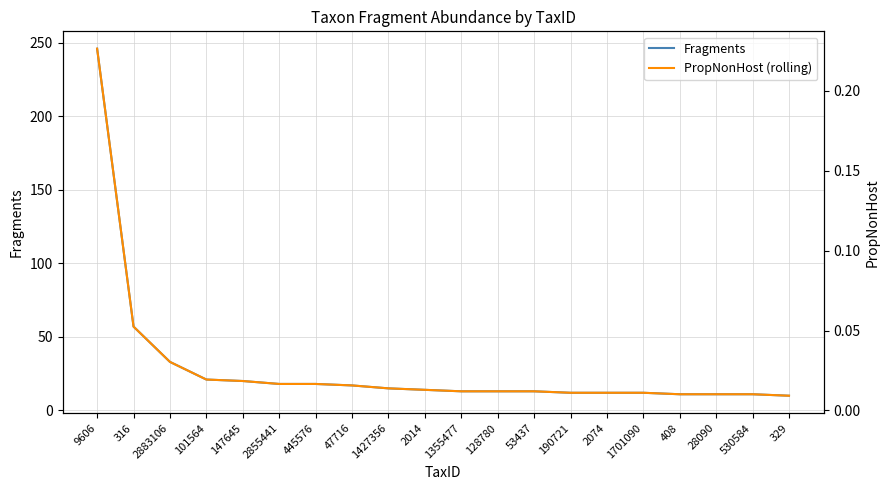

True or false: PropNonHost (rolling) and Fragments intersect in this chart.

False